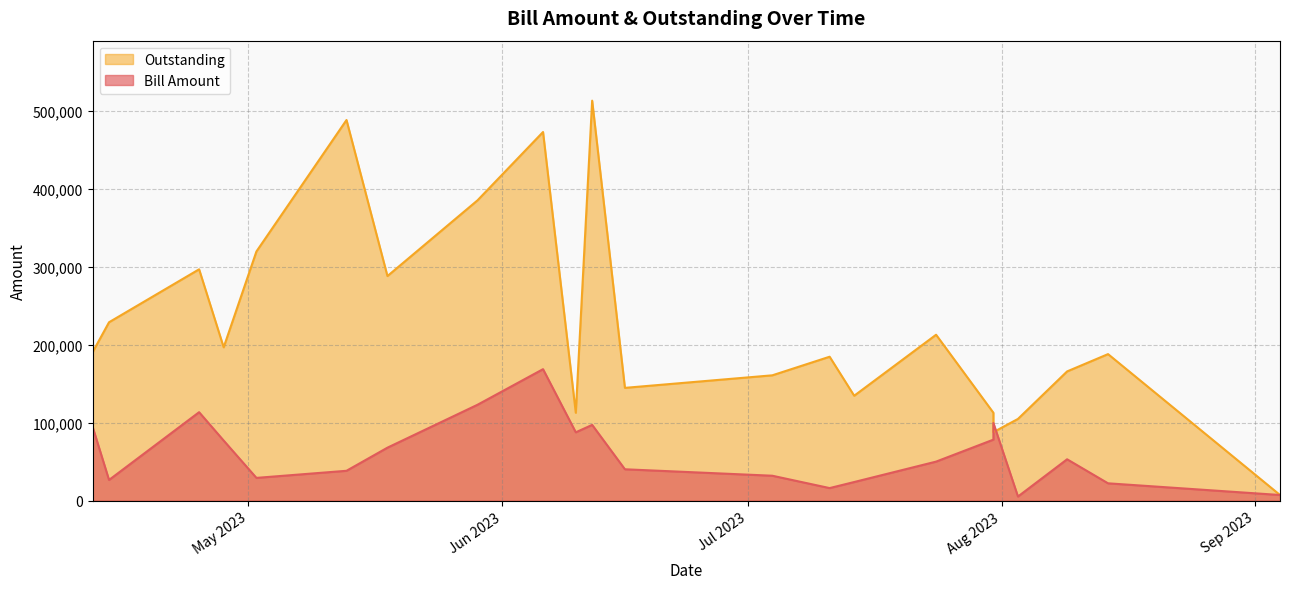

In Outstanding, how many points are higher than both neighbors (excluding endpoints)?

7